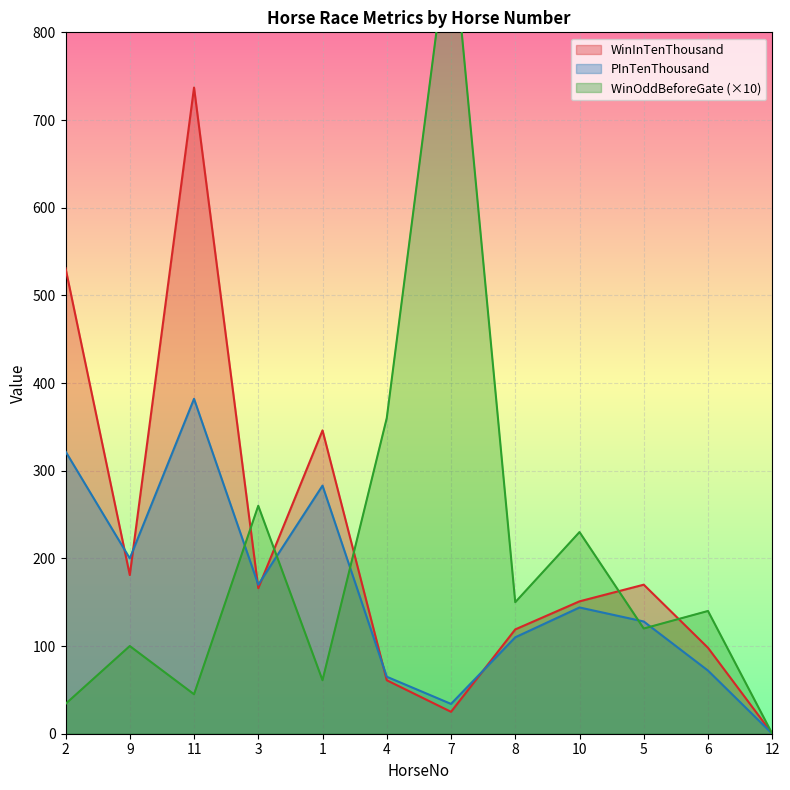

What is the average value of the WinInTenThousand series?

215